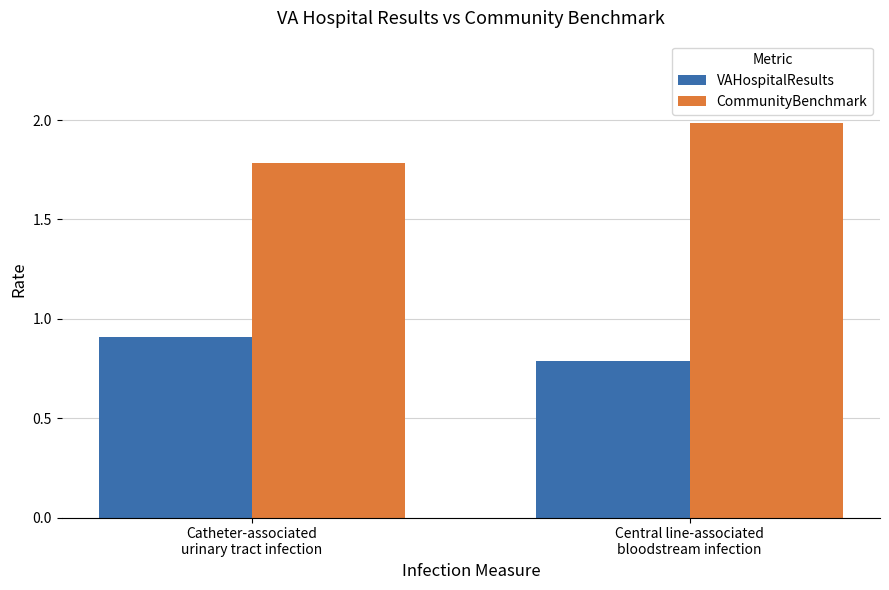

What is the spread (max minus min) of values at Catheter-associated
urinary tract infection?

0.9